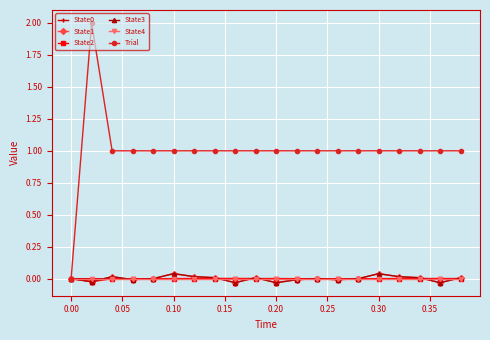

True or false: State0 has more than 0 interior local peaks.

True